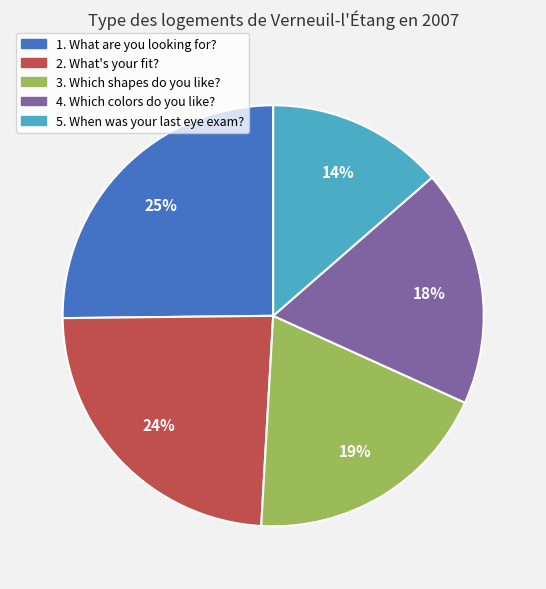

To the nearest percent, what portion does 3. Which shapes do you like? represent?

19%